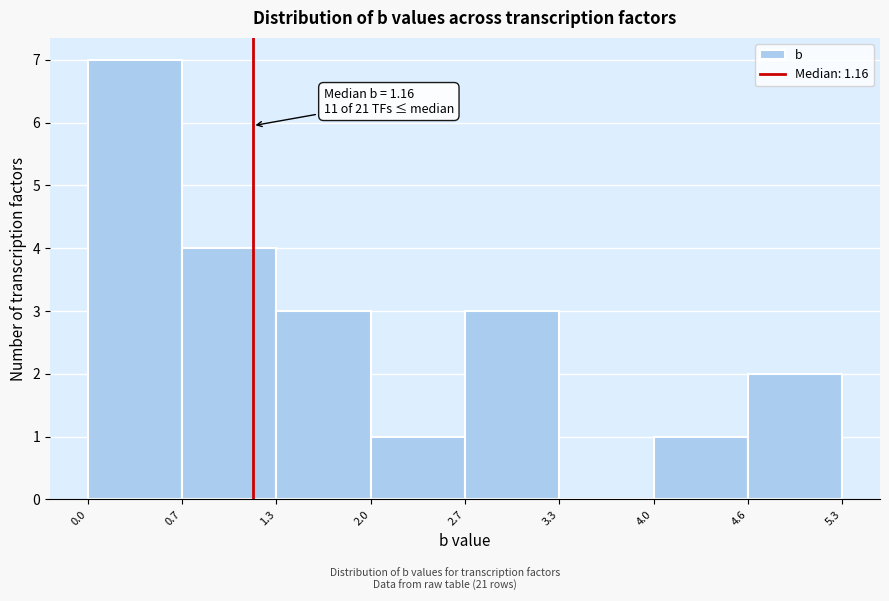

Which range on the x-axis has the tallest bar?

0.0 to 0.7